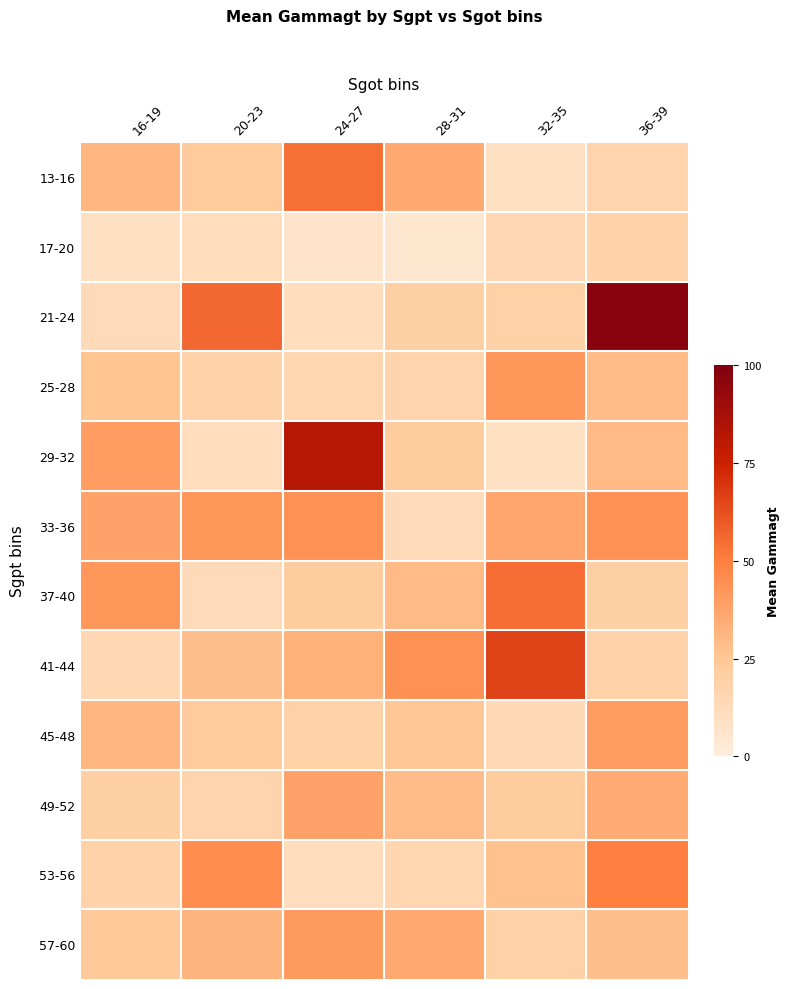

Count the number of categories in the chart.

6